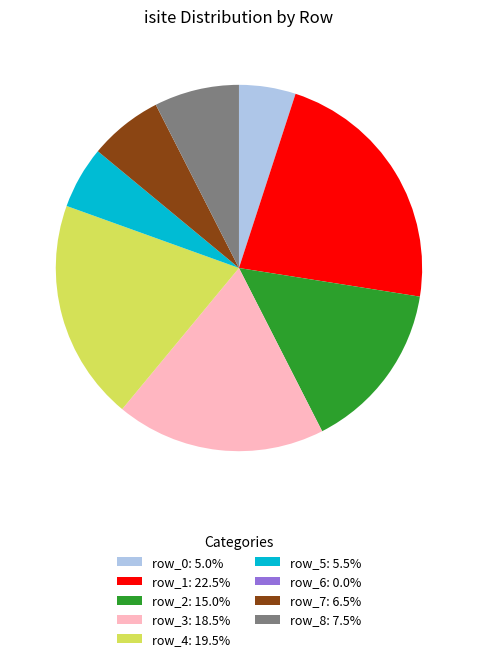

Is it true that row_8 is 8% of the pie?

True